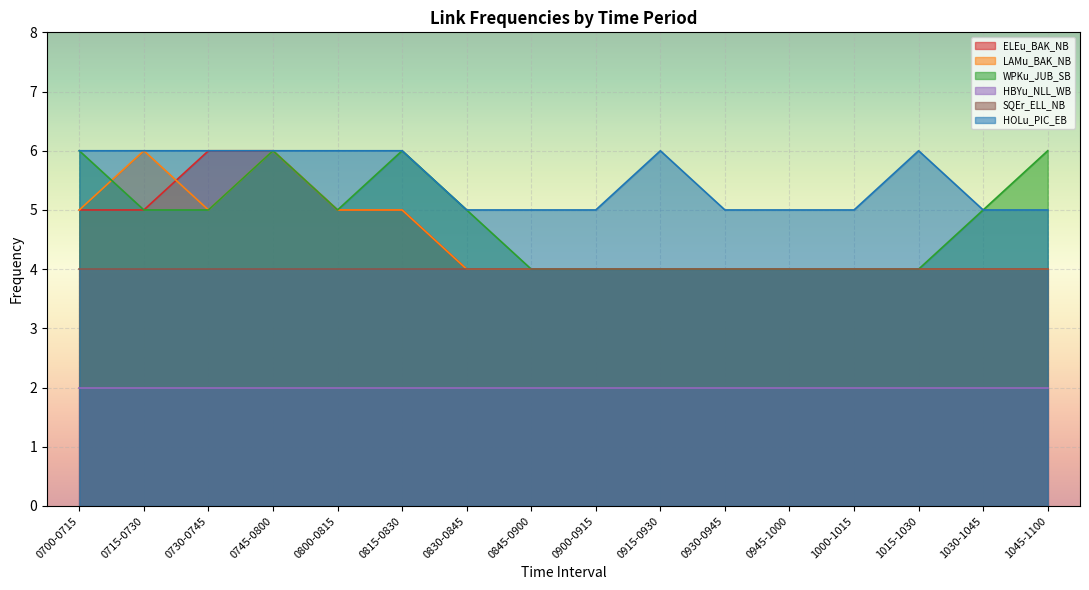

True or false: HOLu_PIC_EB has more than 0 interior local peaks.

True